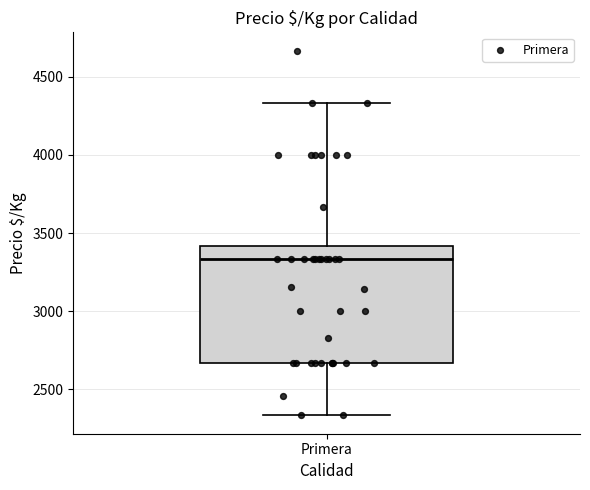

Transcribe this box plot: give where the median line is, the range the box spans, and where the two whiskers end, as read against the y-axis. The values are not printed on the chart, so give them approximately, as read against the axis.

median 3350, box 2650 to 3400, whiskers 2350 to 4350